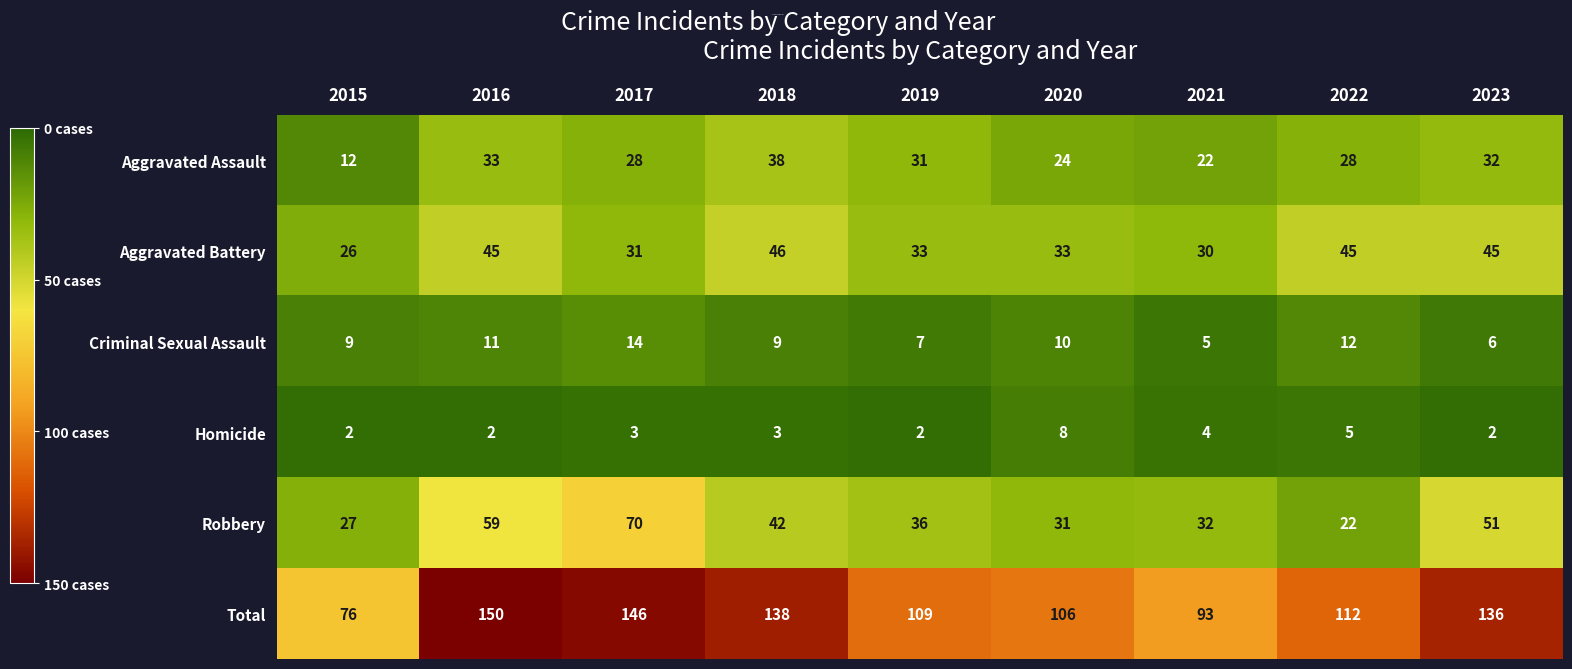

Where is Homicide nearest to the value 5?

2022